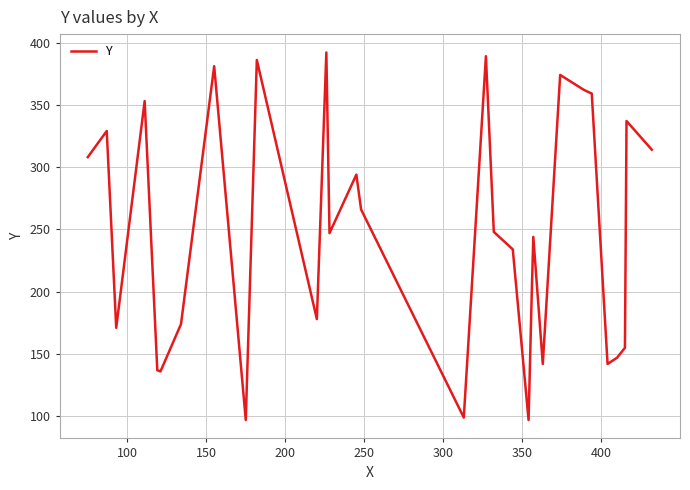

What is the smallest value displayed?

97